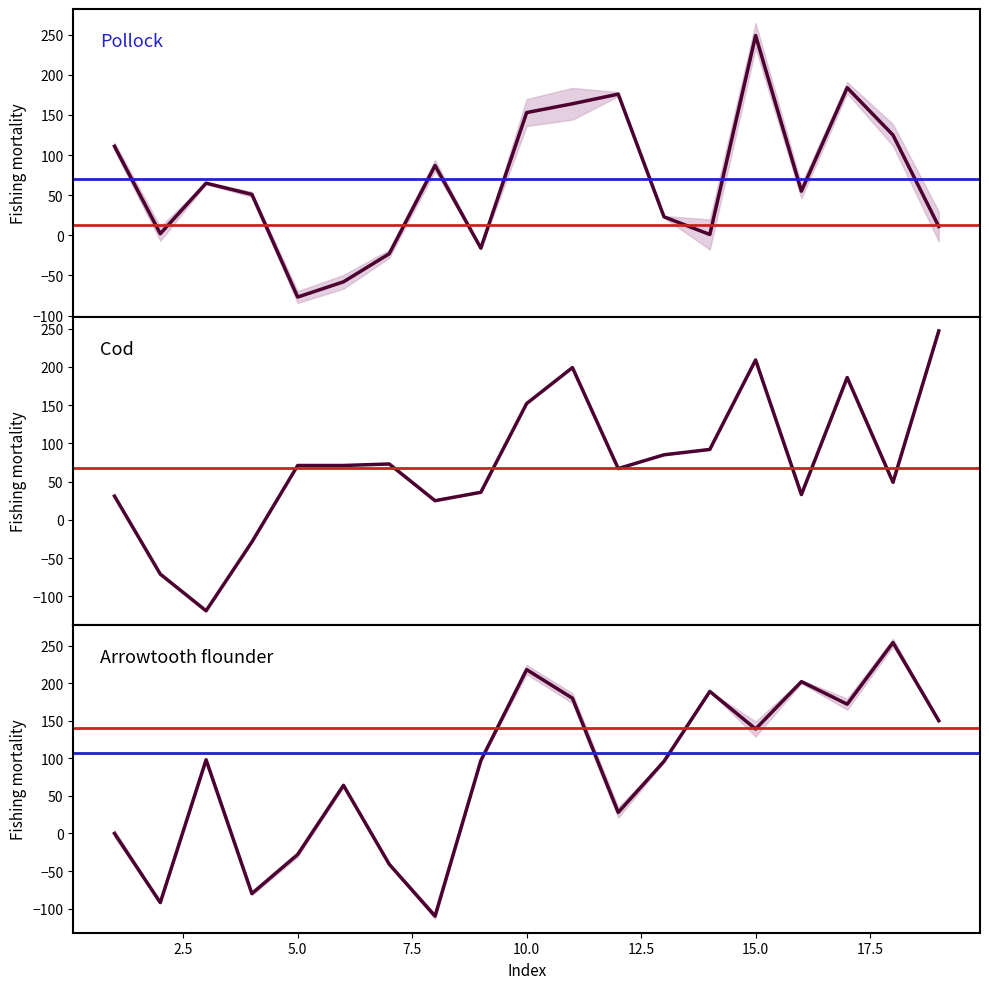

Which has a higher value, 1 or 4?

1